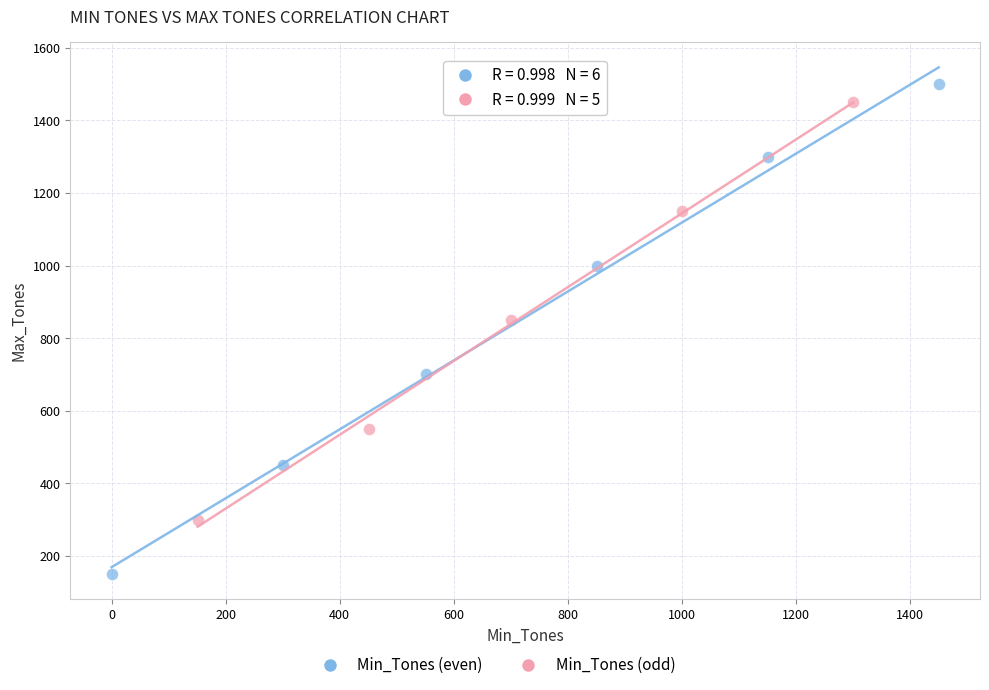

Which series contains the highest Y value?

Min_Tones (even)